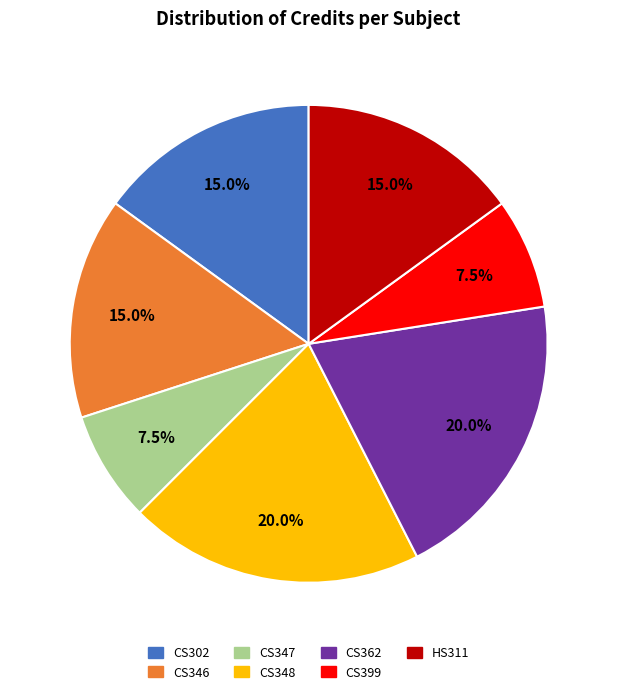

To the nearest percent, what is the average slice percentage?

14%